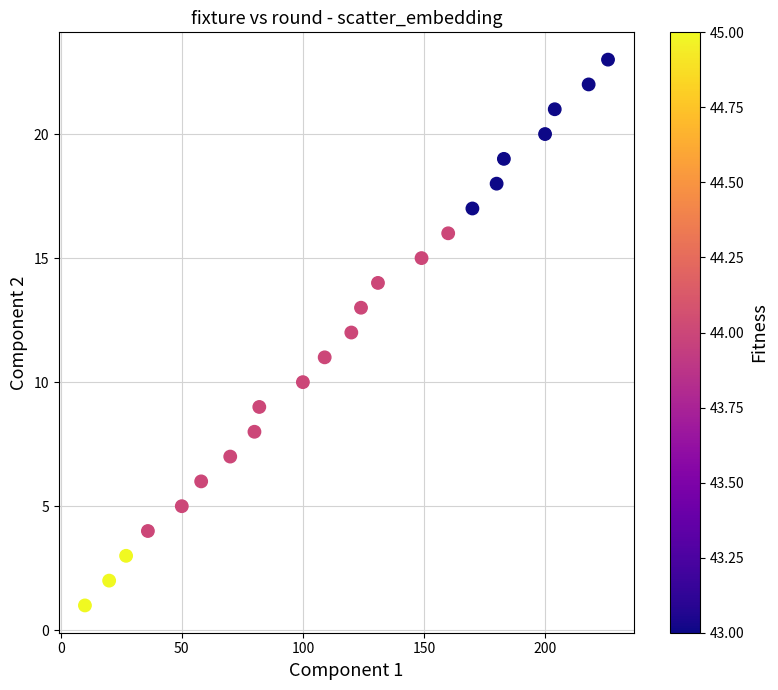

What is the range of X values (max minus min)?

216